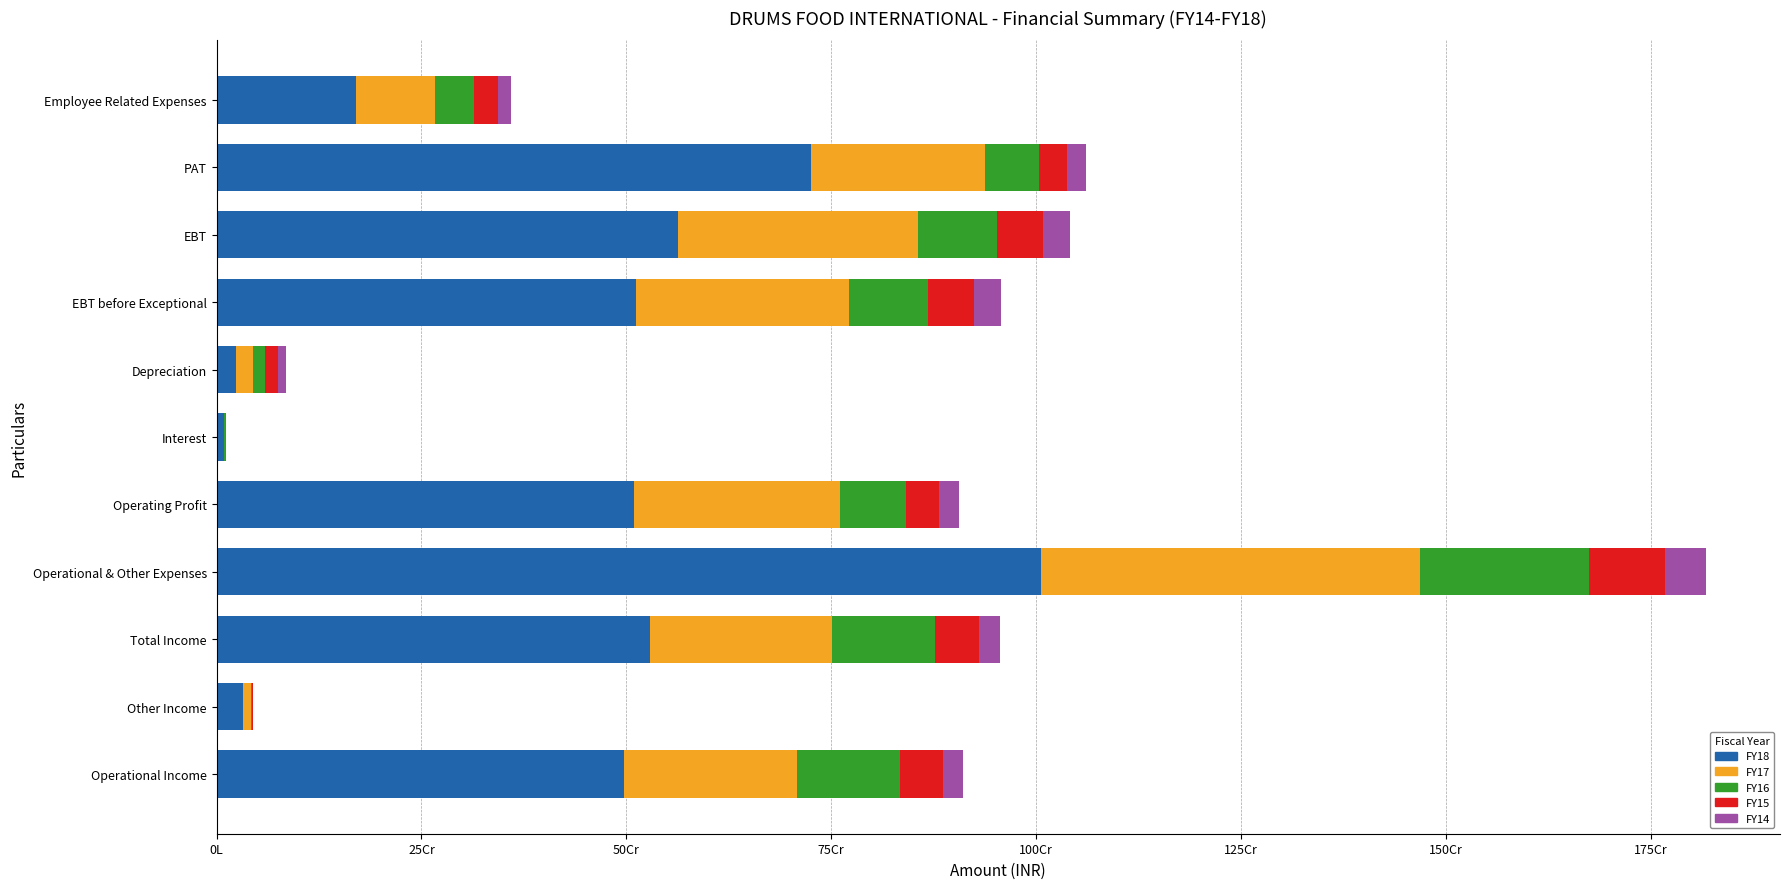

How many bars are there in each group?

5